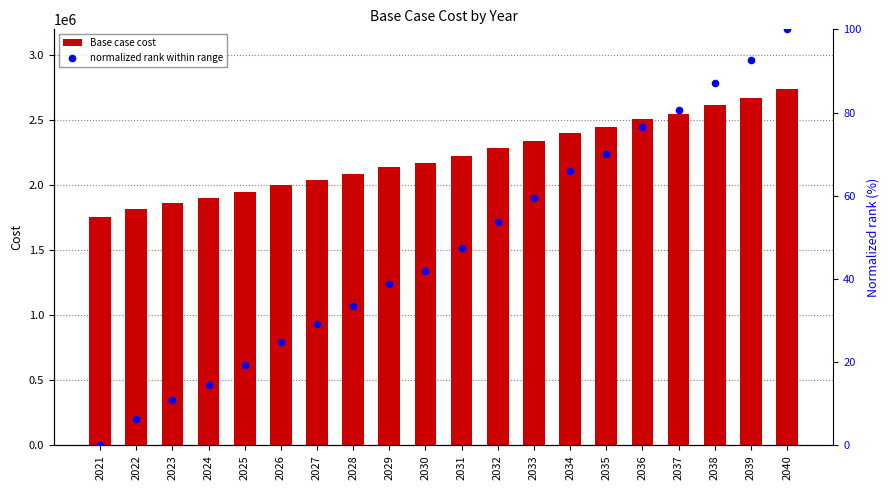

At which category is the sum across all series the highest?

2040